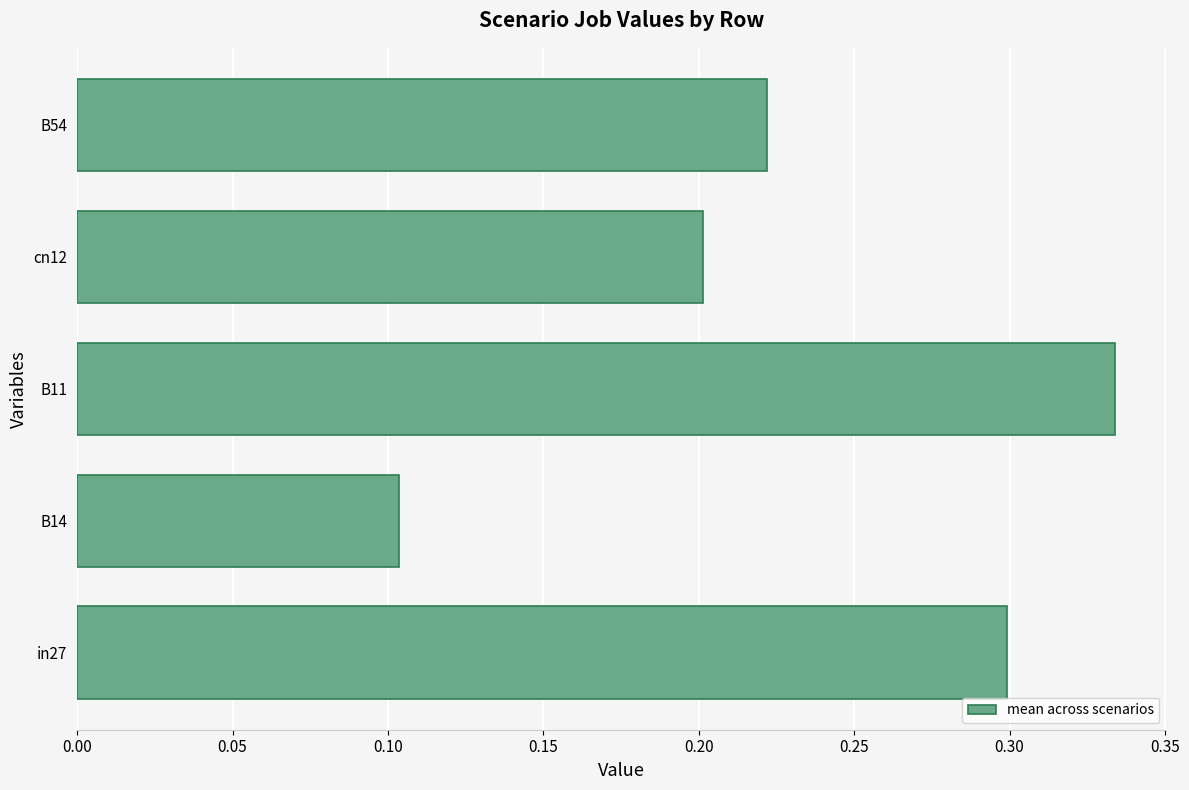

What is the sum of all values?

1.2